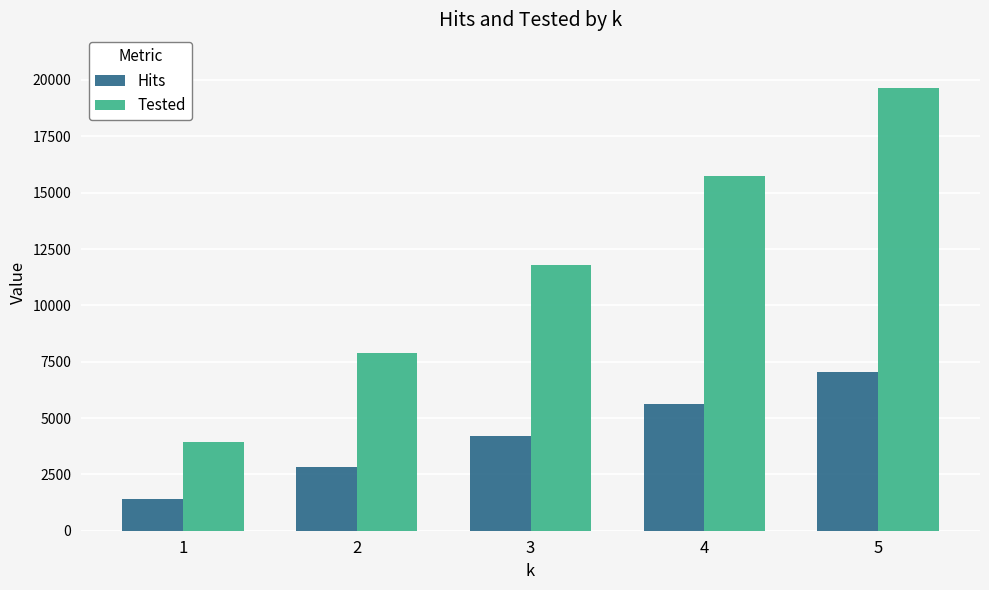

How many categories are shown in the chart?

5